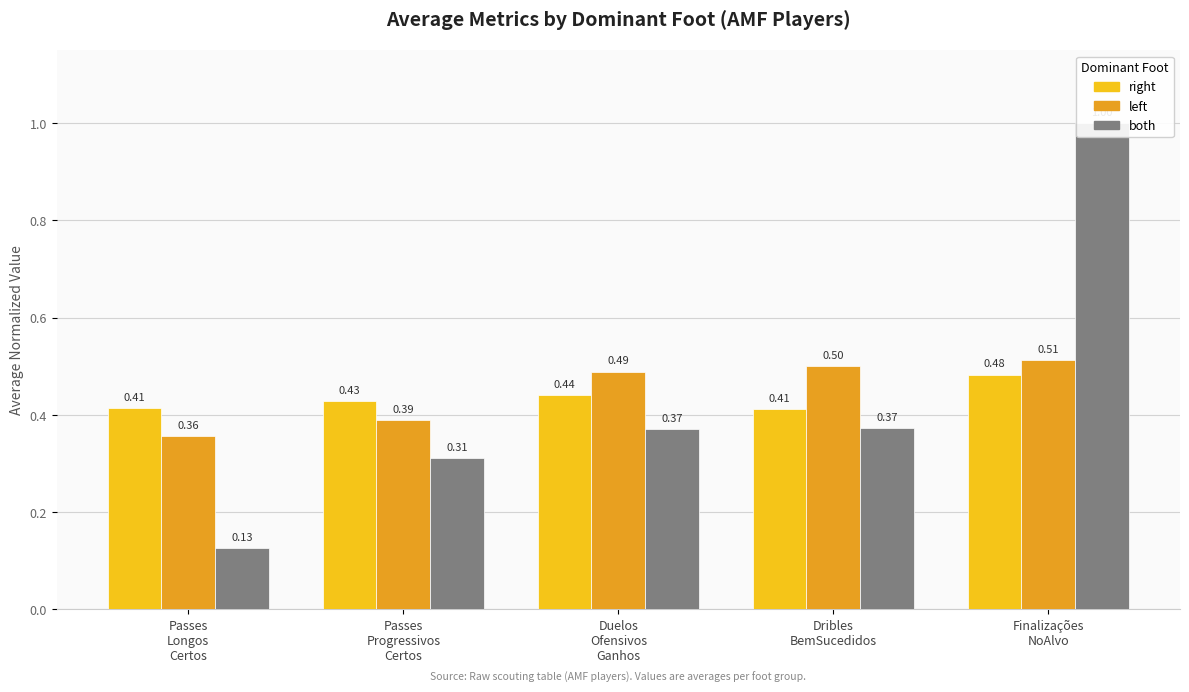

What is the total value across all series at Passes
Longos
Certos?

0.9